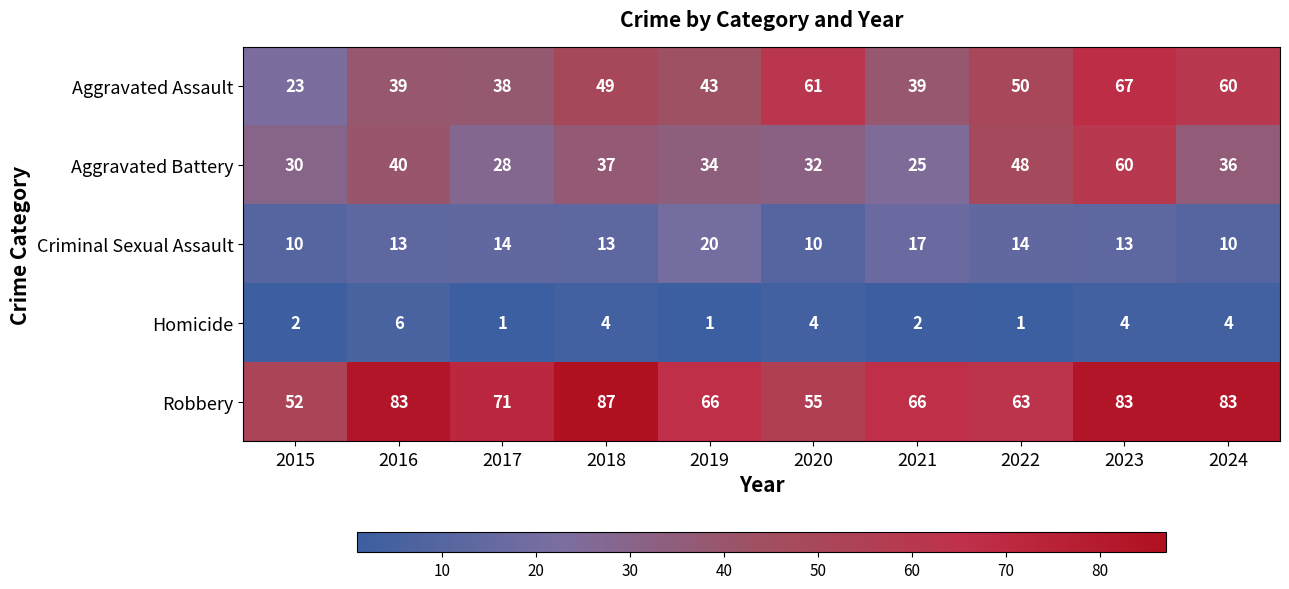

How many Homicide values are between 1 and 4?

9